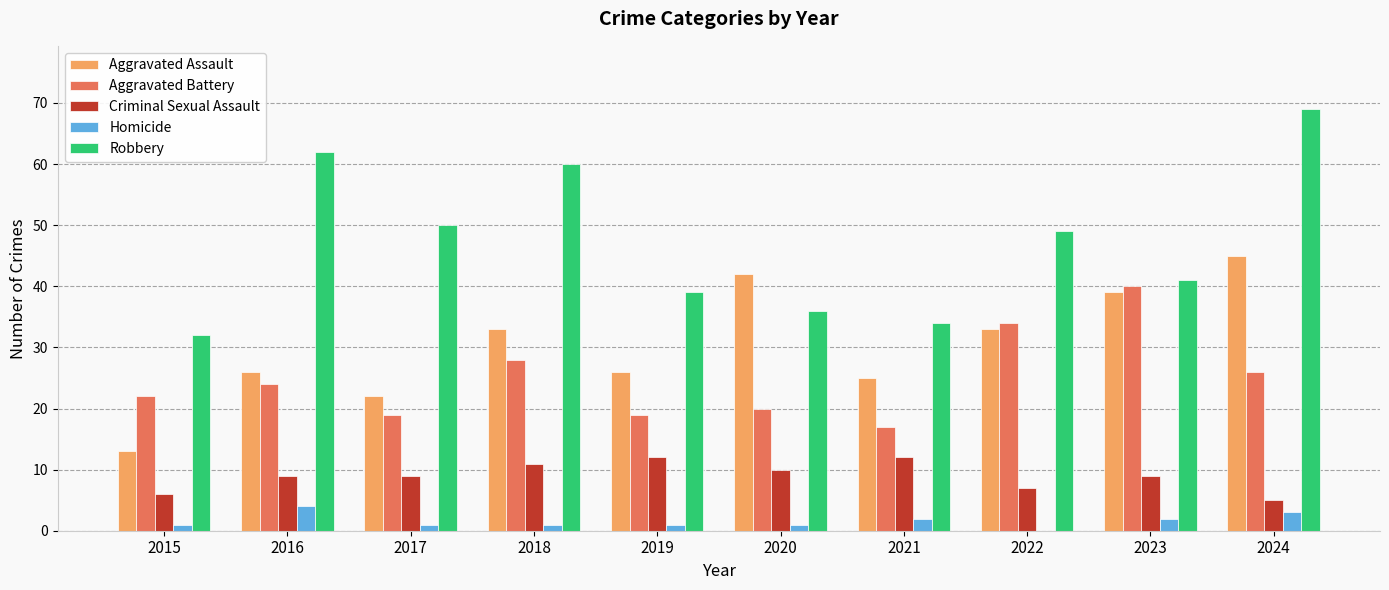

Which category has the highest value across all series?

2024